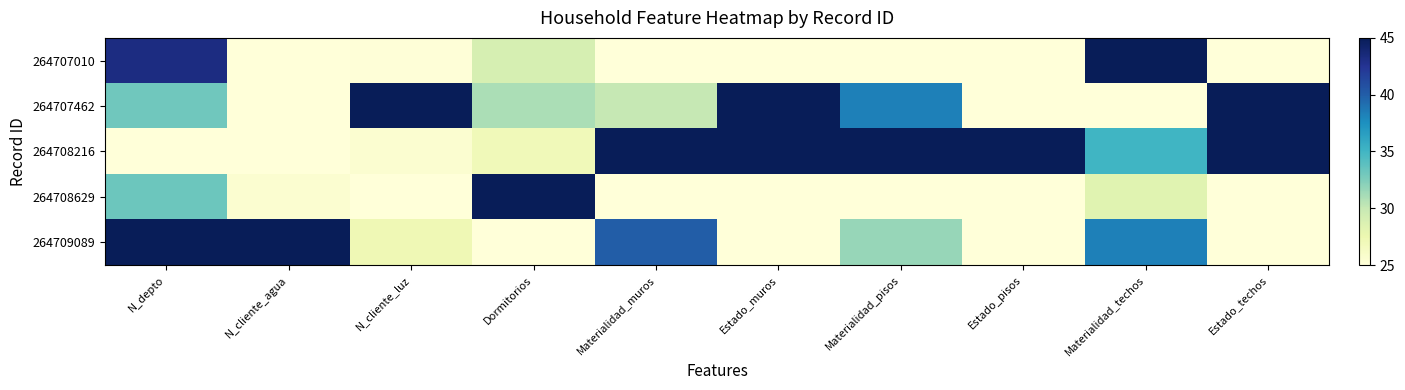

At how many categories does at least one series exceed 39?

10